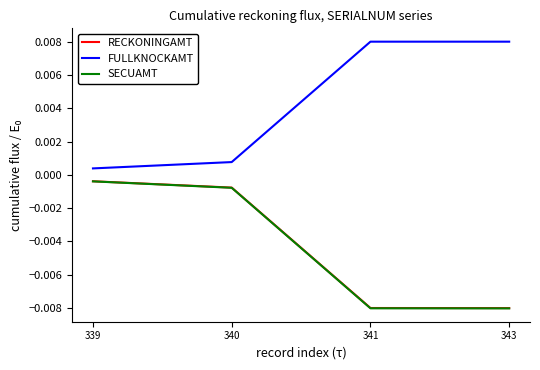

True or false: SECUAMT and FULLKNOCKAMT cross at least once.

False